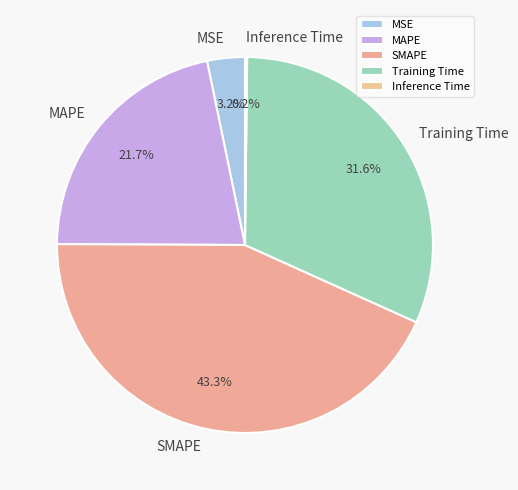

How much of the chart is everything except Training Time?

68.4%